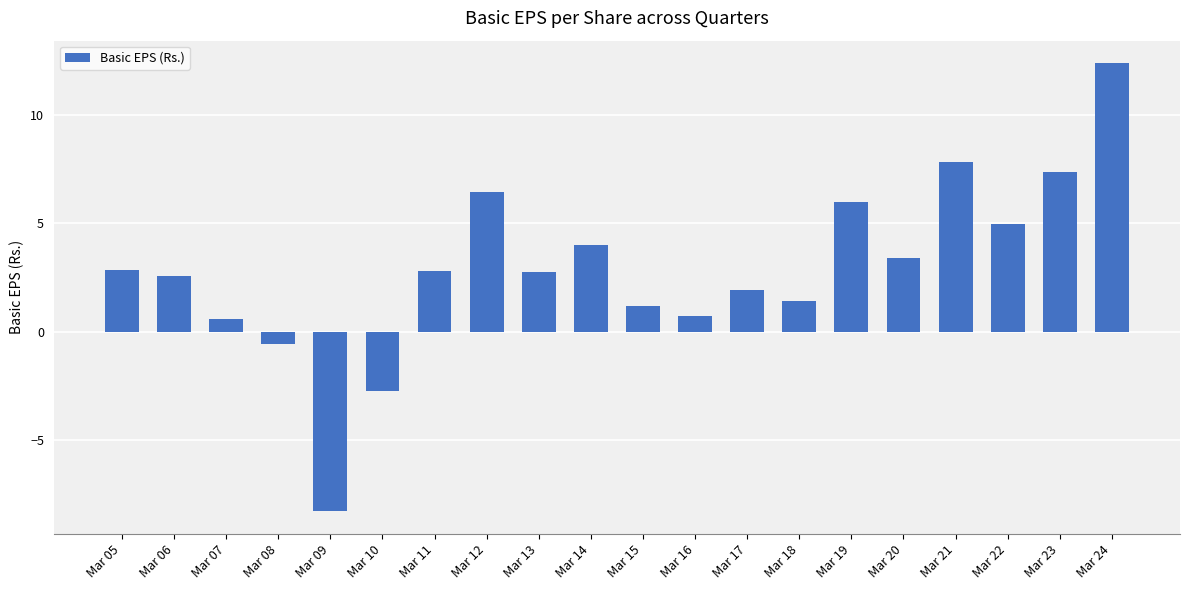

Read the value at Mar 10.

-2.7